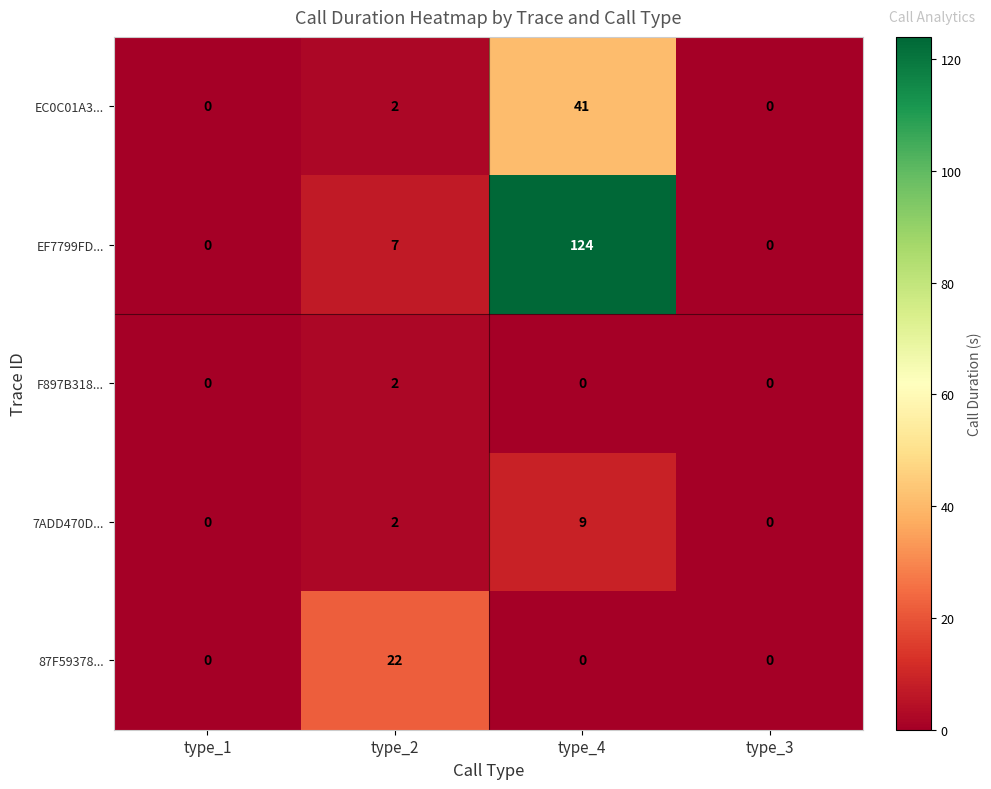

Count the number of data series in this chart.

5